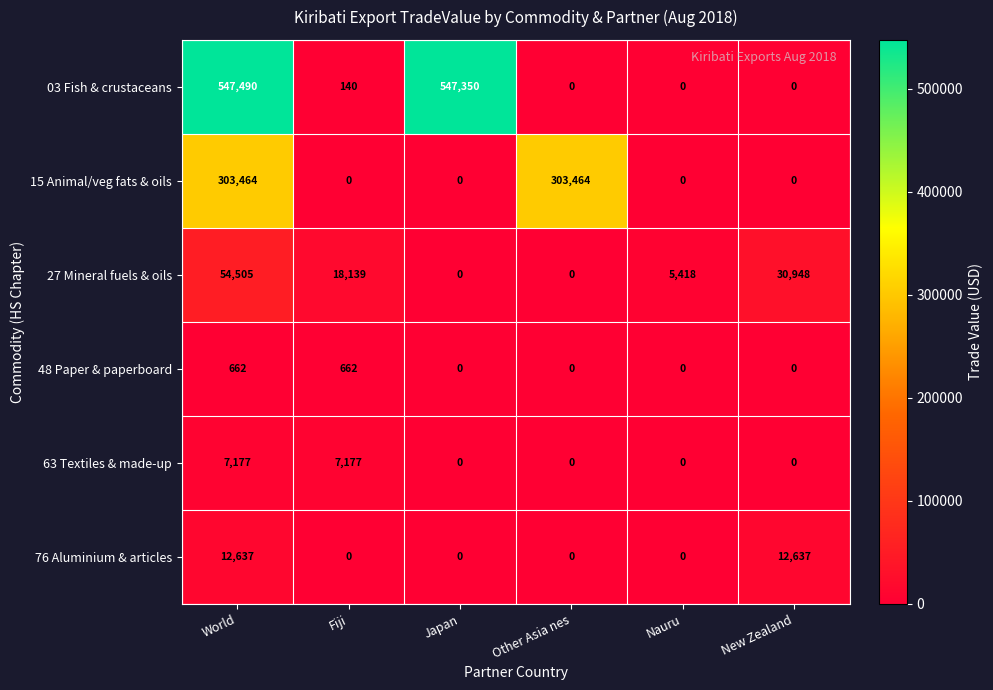

What is the sum of all 03 Fish & crustaceans values?

1094980